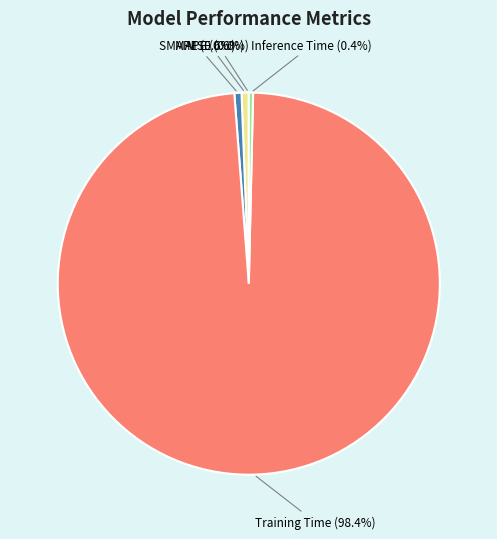

Is MAPE the majority of the pie?

No